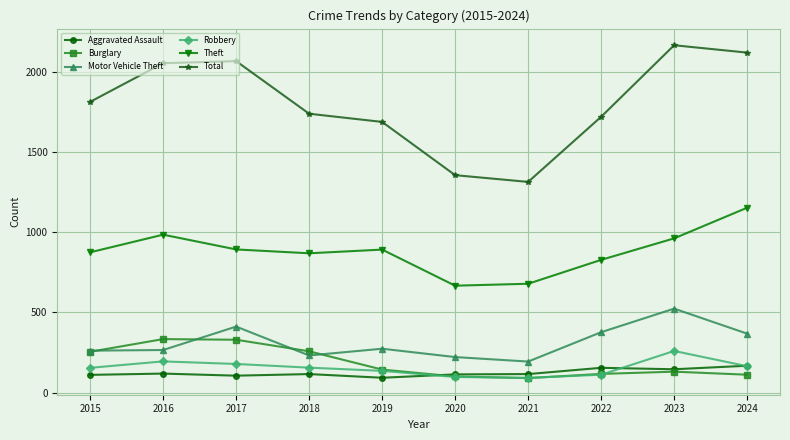

What is the value of the Robbery point at the 5th from the left?

135